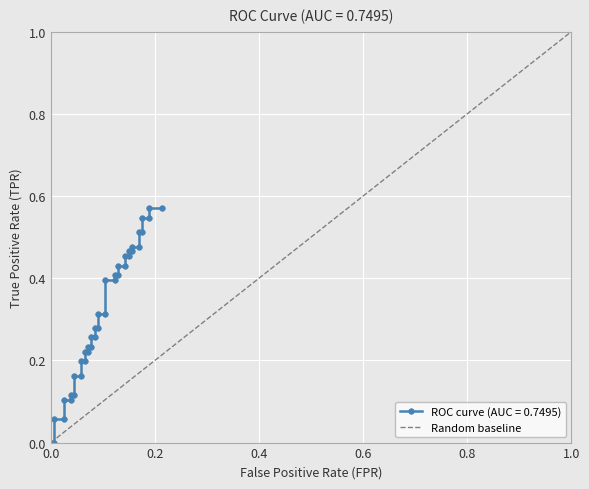

Does the chart display data point markers on the line(s)?

Yes